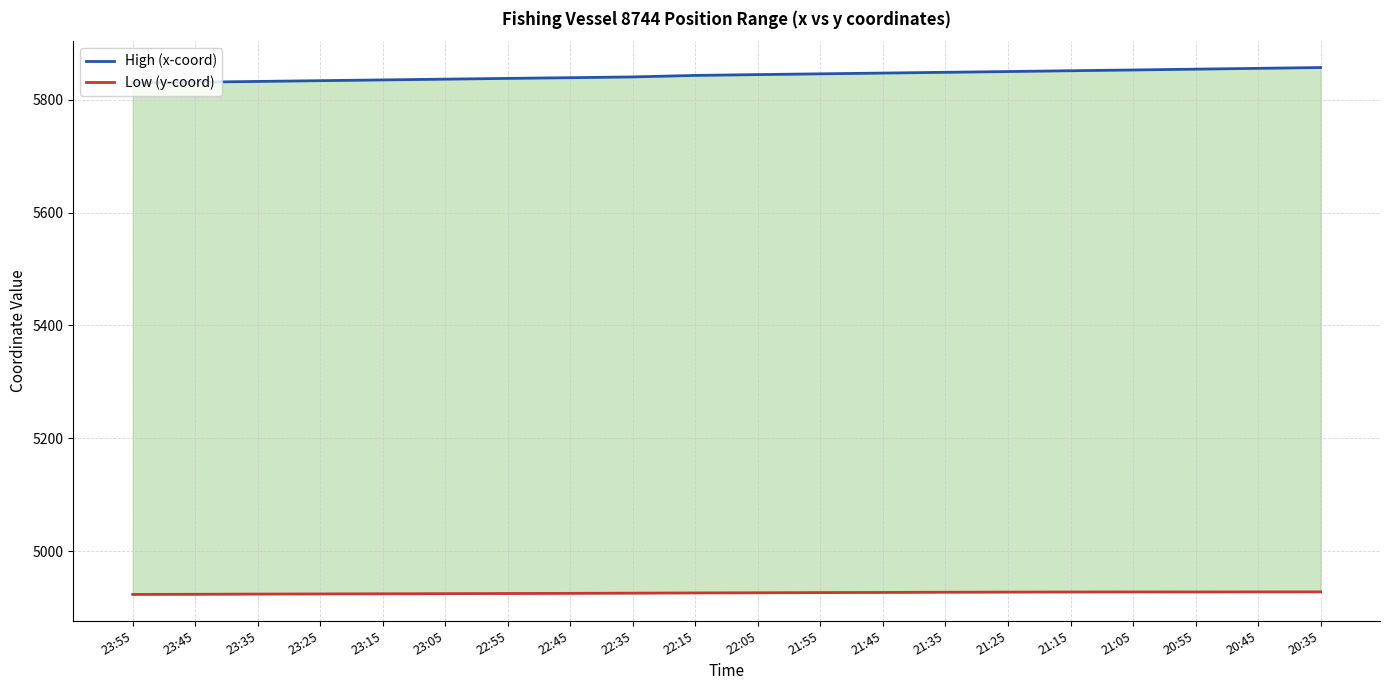

Rank the categories by High (x-coord) value from lowest to highest.

23:55, 23:45, 23:35, 23:25, 23:15, 23:05, 22:55, 22:45, 22:35, 22:15, 22:05, 21:55, 21:45, 21:35, 21:25, 21:15, 21:05, 20:55, 20:45, 20:35